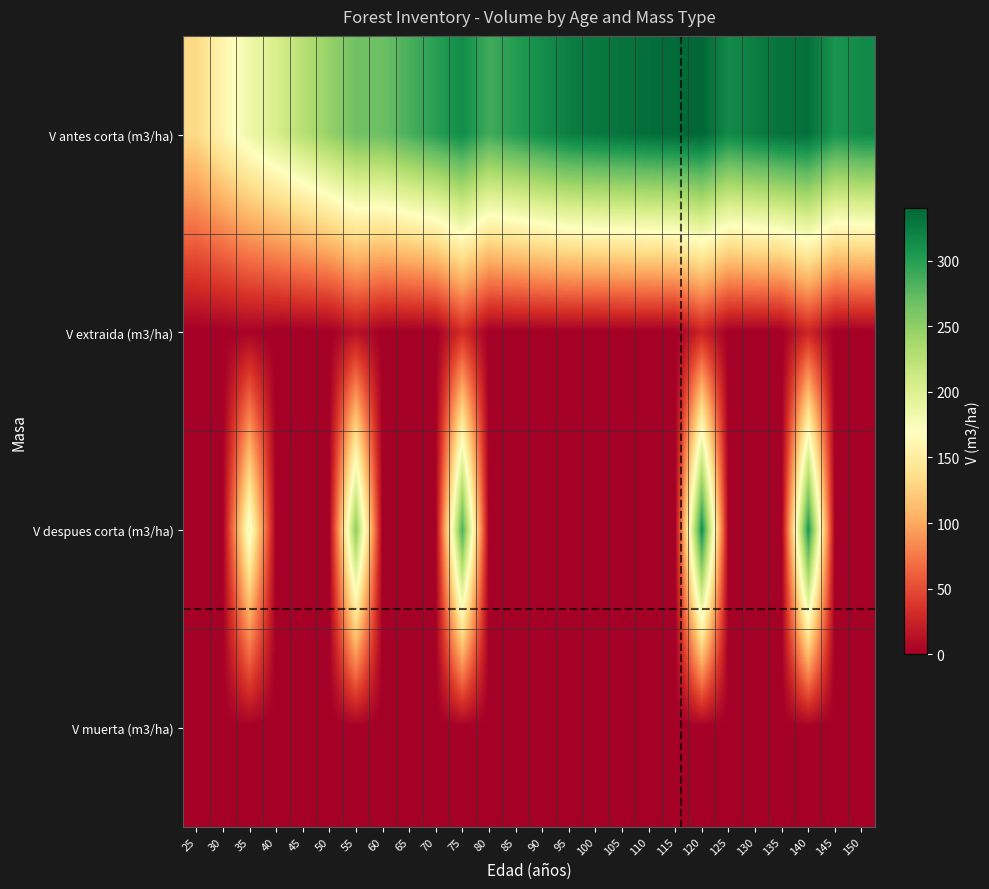

Between 120 and 70, which is larger?

120